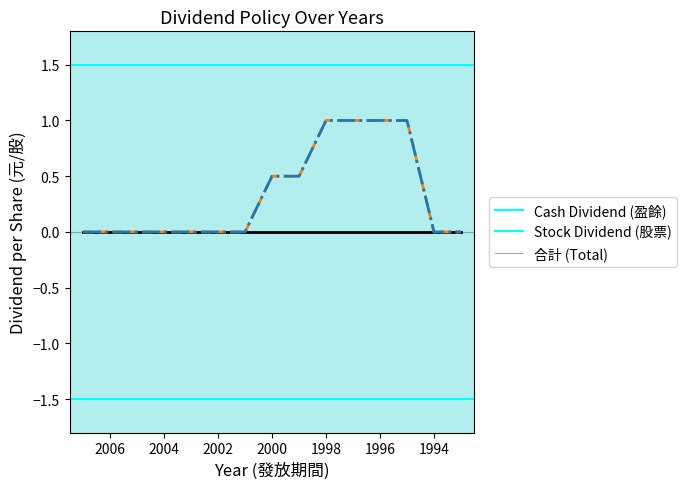

Rank the series by their maximum value, from lowest to highest.

Cash Dividend (盈餘), Stock Dividend (股票), 合計 (Total)